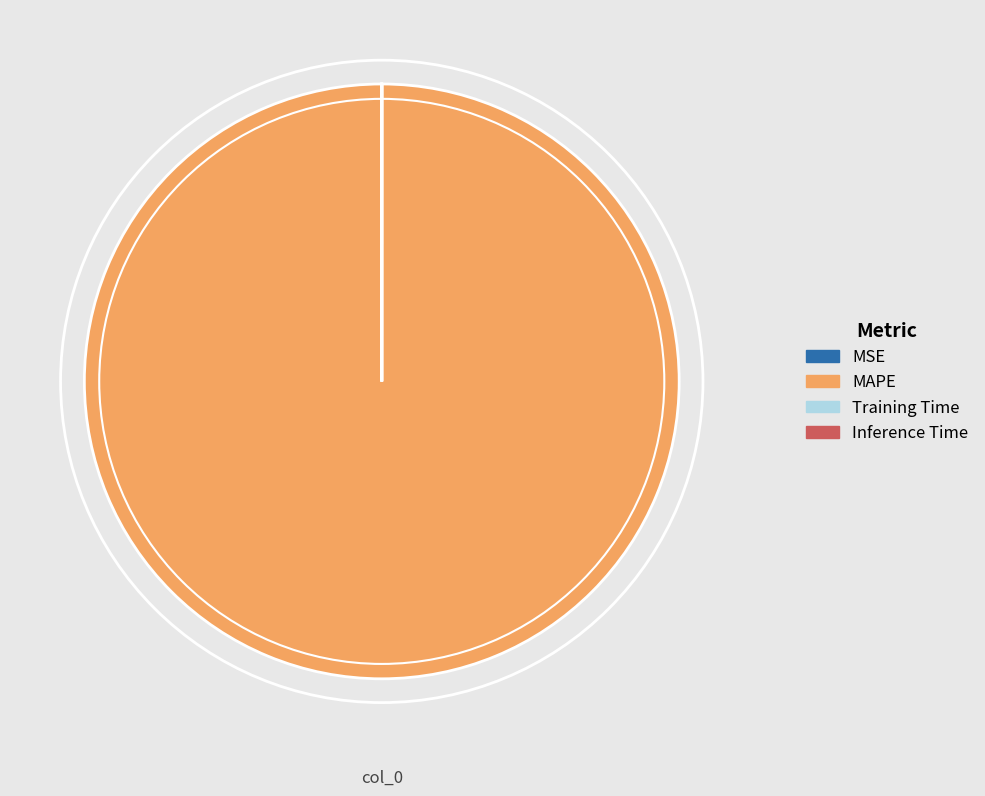

Does any single category account for the majority?

Yes